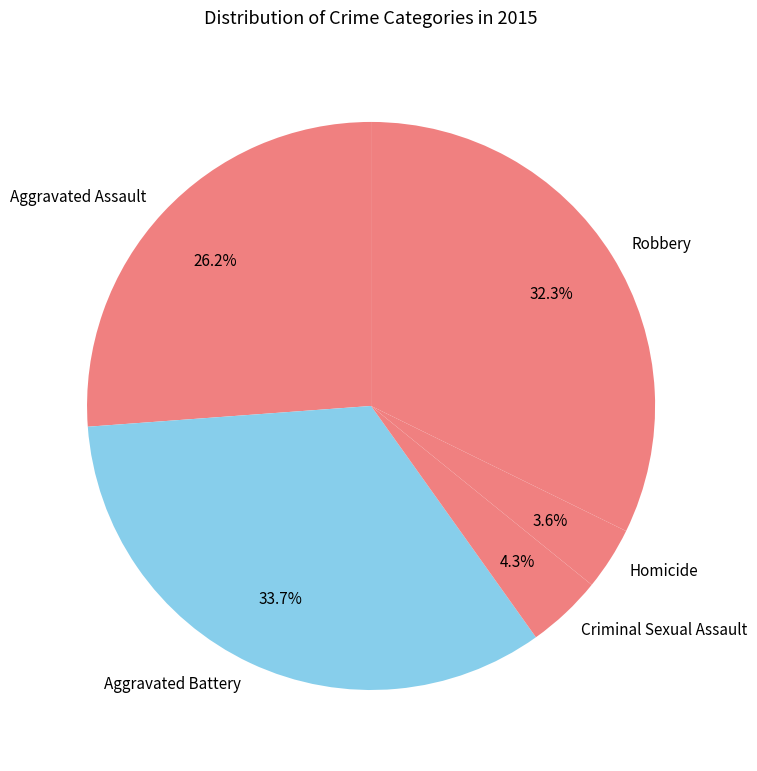

To the nearest percent, what is the combined percentage of Criminal Sexual Assault and Robbery?

37%